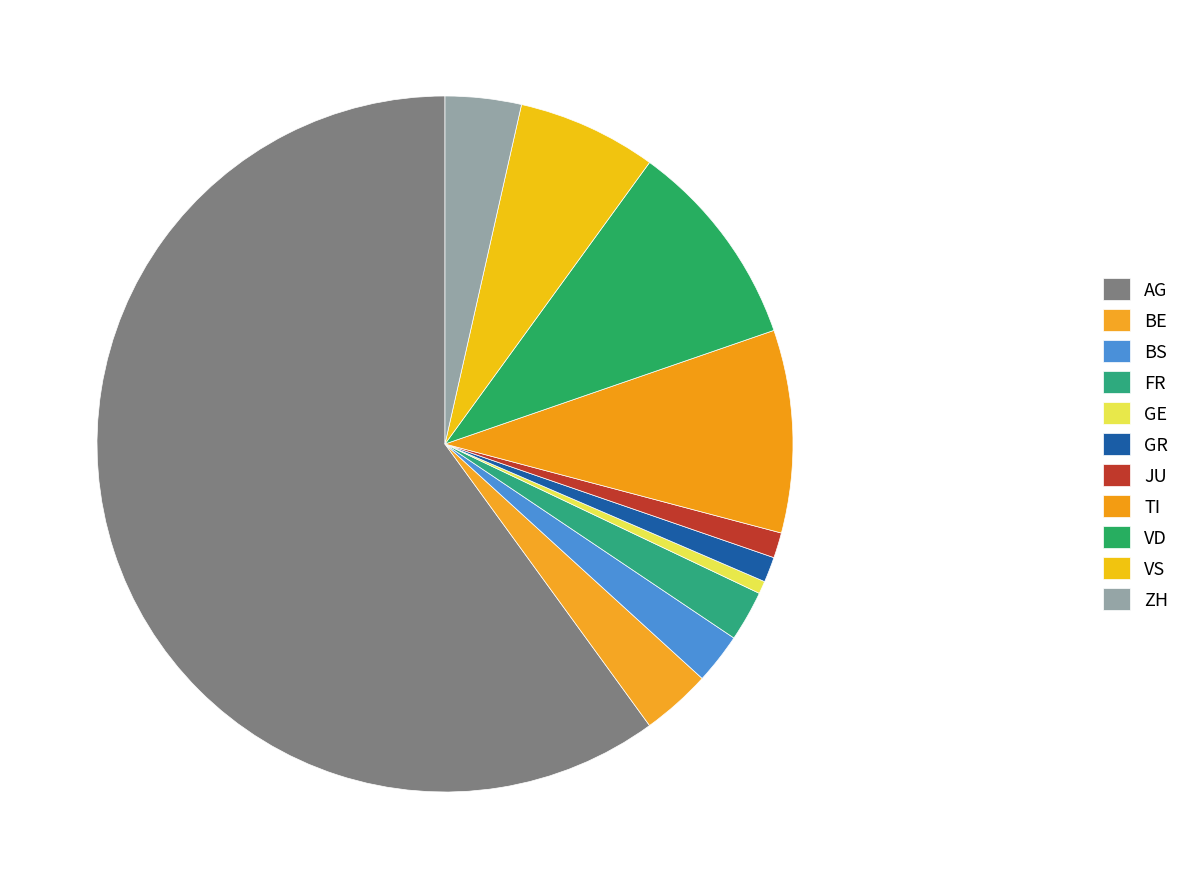

Is JU the majority of the pie?

No